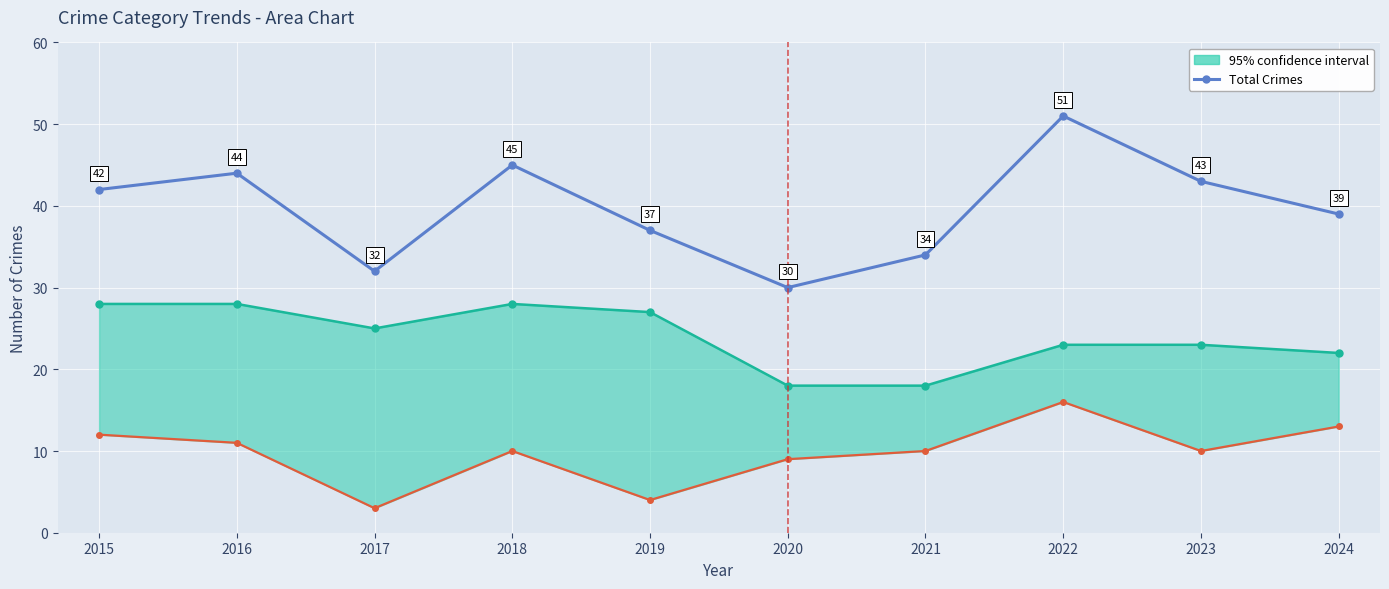

Between 2017 and 2015, which is larger?

2015